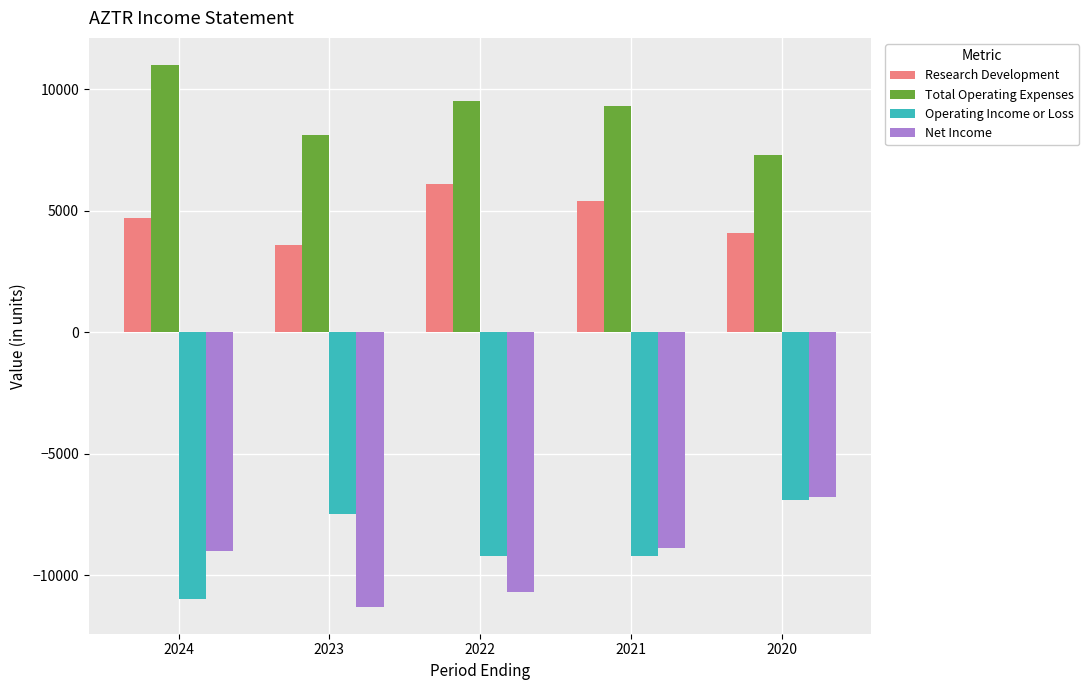

What is the value of the Net Income bar at the 5th from the left?

-6800